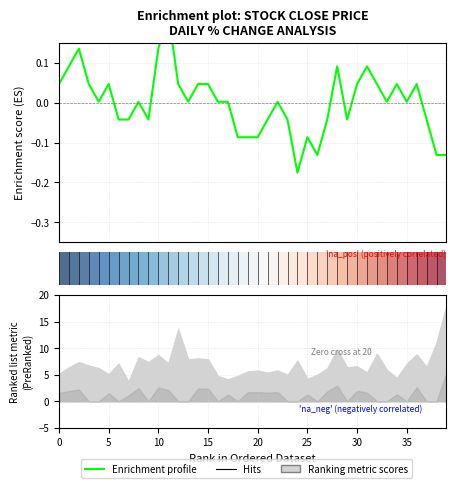

Is this an area chart (filled region under the line)?

No